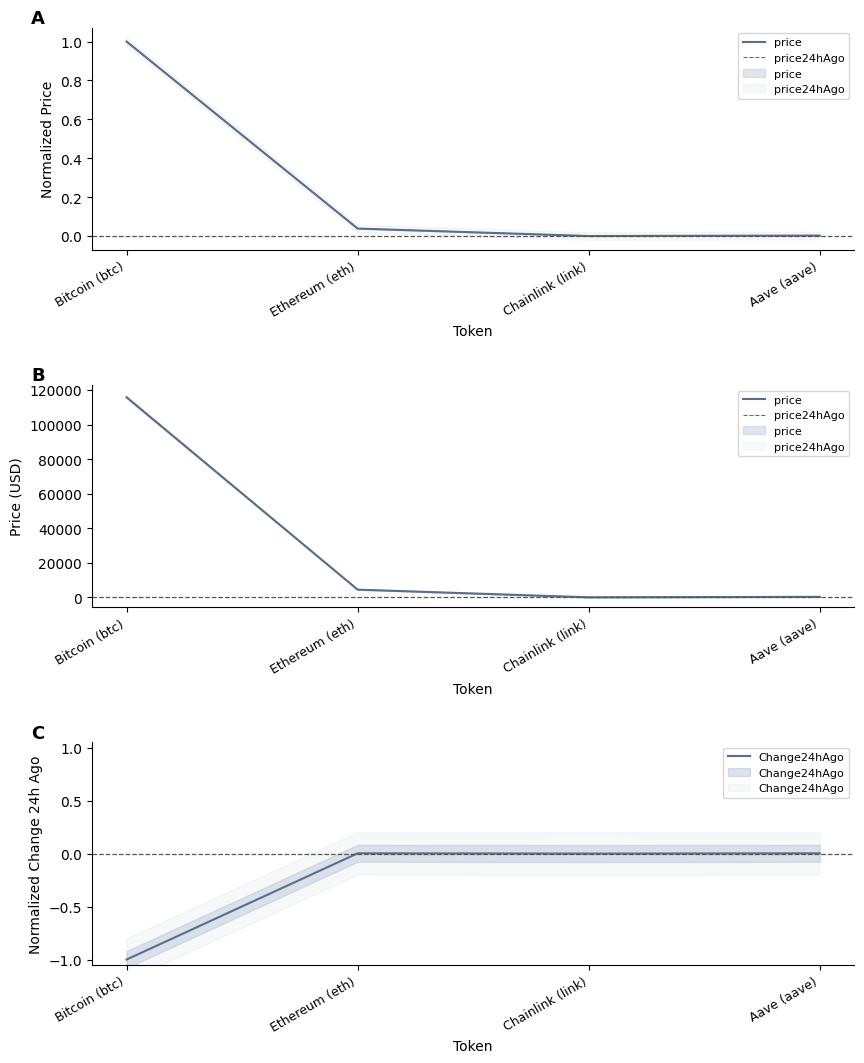

How many interior local peaks does the Change24hAgo series have?

1